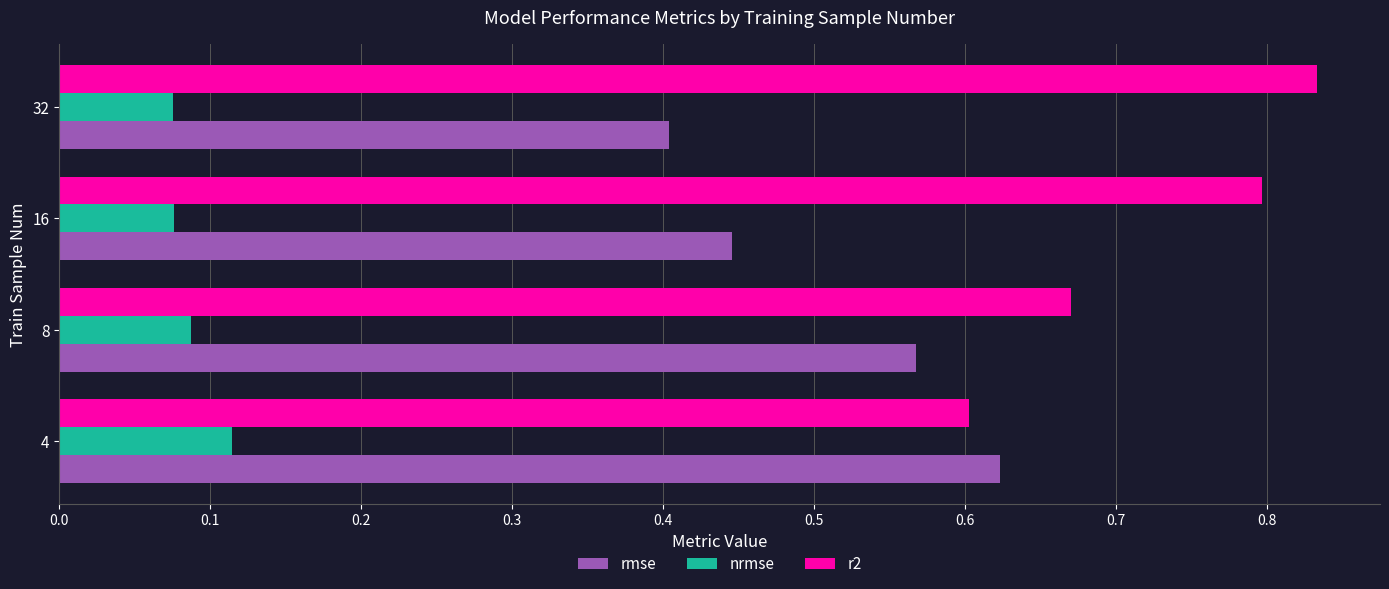

Which series has the largest total across all categories?

r2